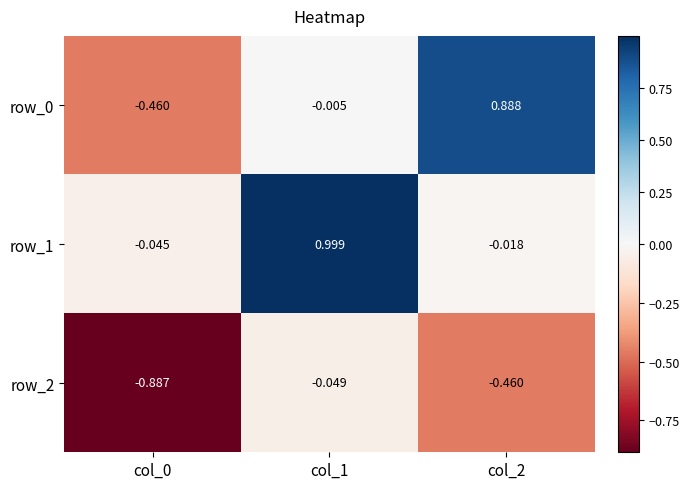

What is the total value across all series at col_2?

0.4